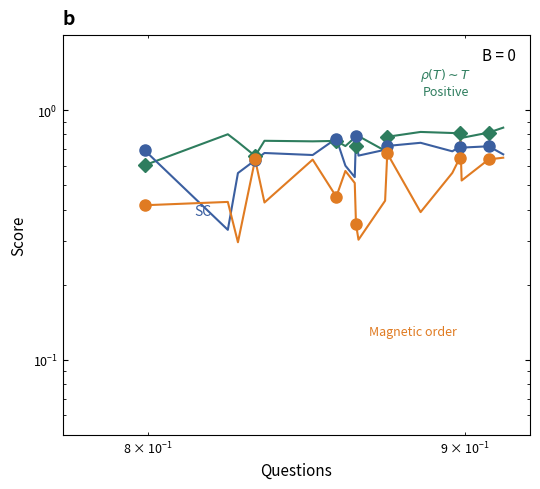

Does the chart have visible grid lines?

No